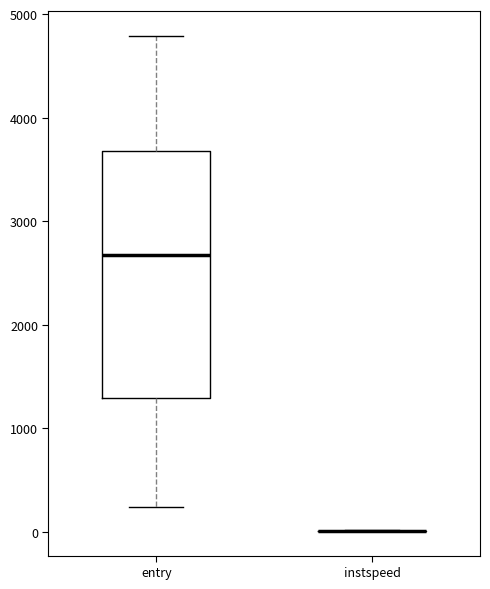

Reading left to right, read every box against the y-axis: the position of its median line, the range the box covers, and the ends of its whiskers. The values are not printed on the chart, so give them approximately, as read against the axis.

entry: median 2700, box 1300 to 3700, whiskers 200 to 4800
instspeed: box collapsed to a line at 0, whiskers 0 to 0